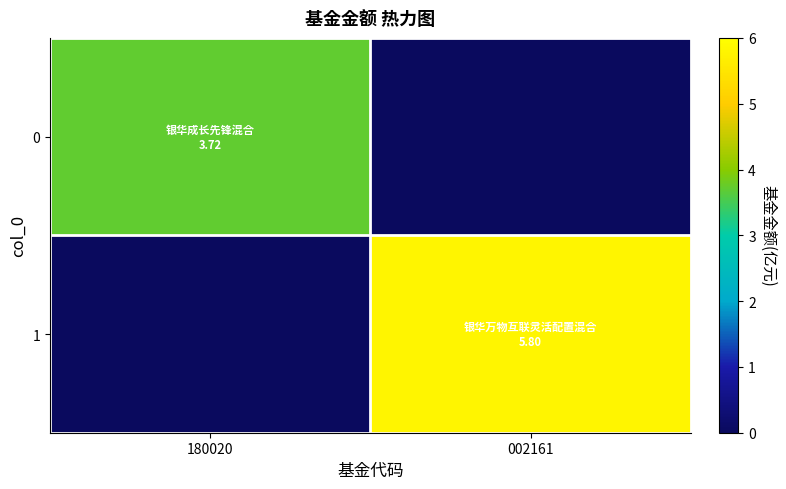

Rank the series at 002161 from lowest to highest value.

0, 1